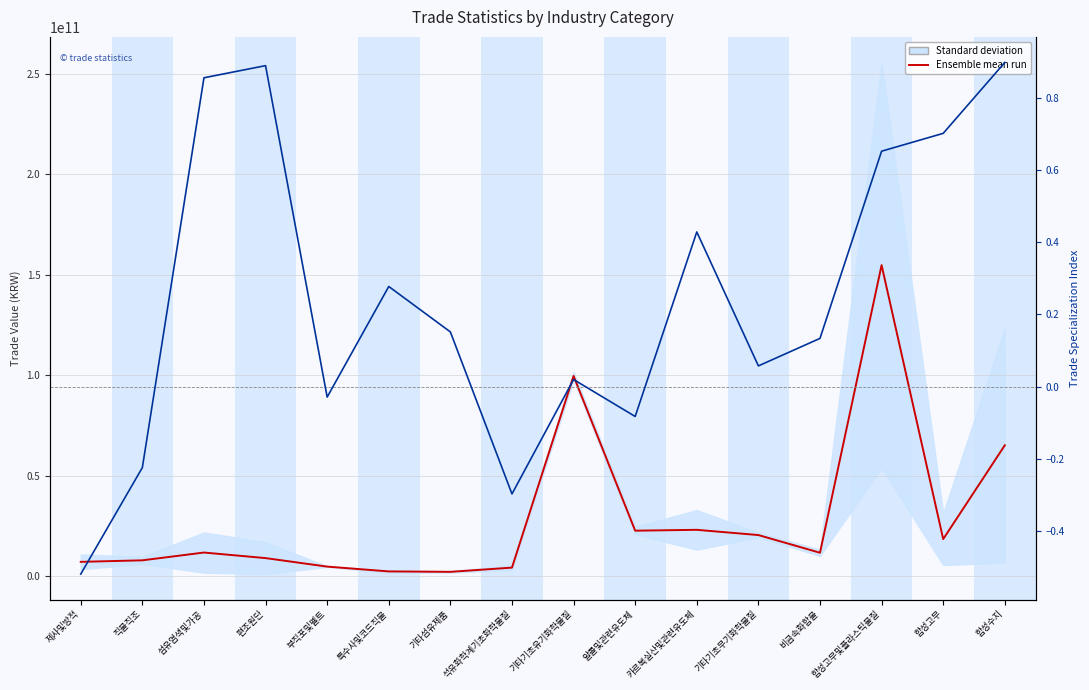

At which label does 무역 특화지수 reach its minimum?

제사및방적